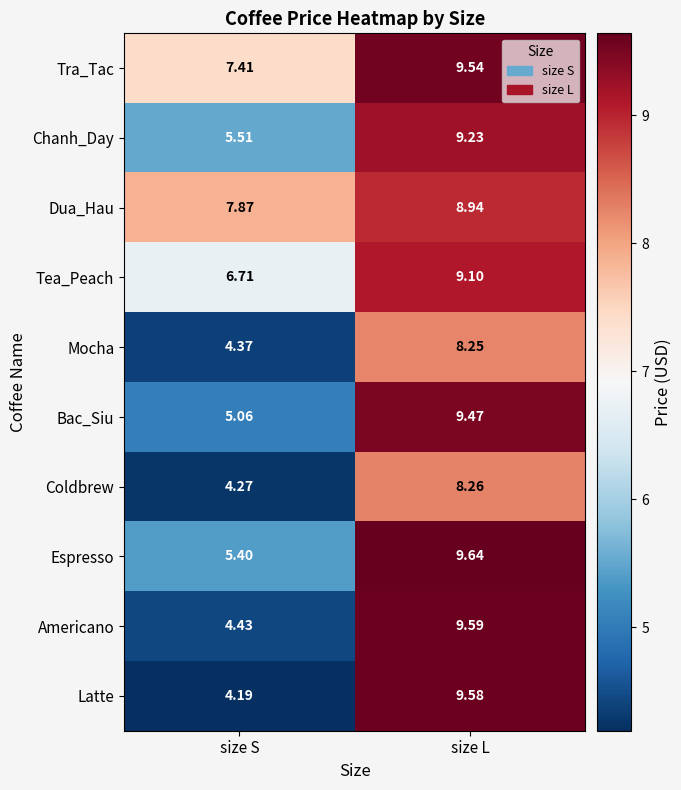

Rank the series by their maximum value, from lowest to highest.

Mocha, Coldbrew, Dua_Hau, Tea_Peach, Chanh_Day, Bac_Siu, Tra_Tac, Latte, Americano, Espresso